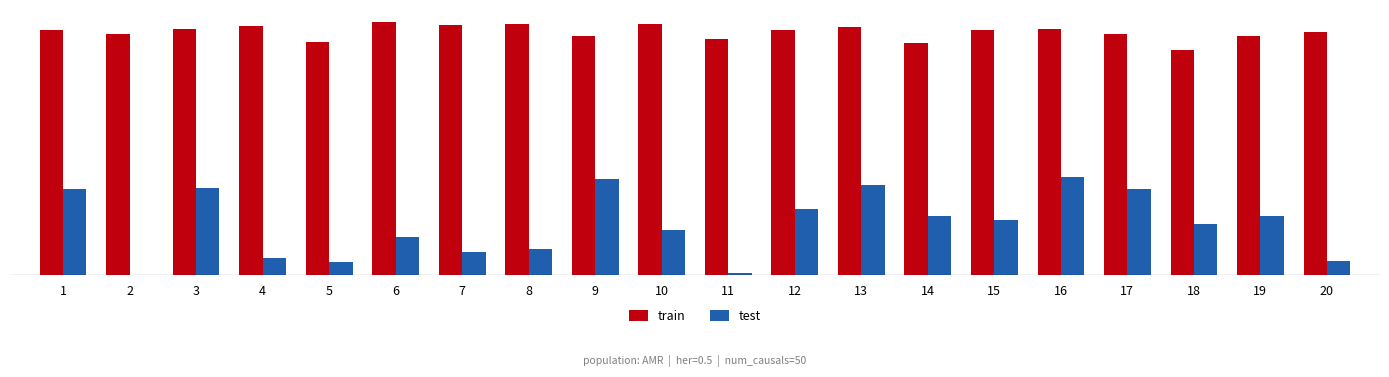

Are the bars horizontal?

No